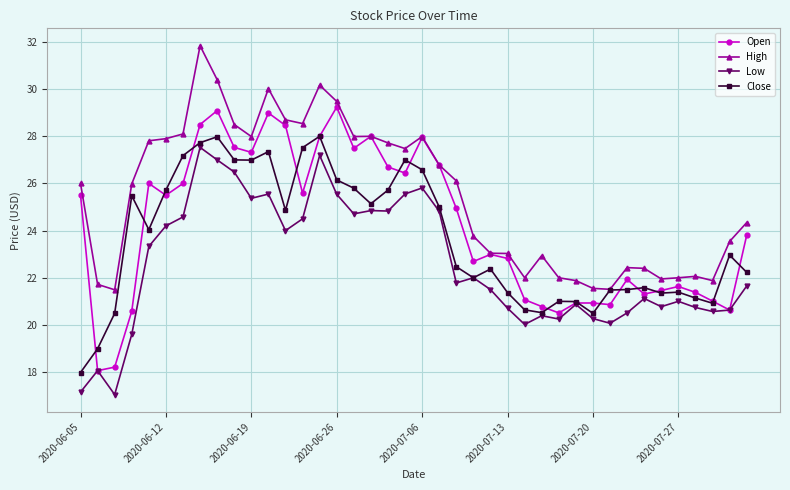

At how many categories does at least one series exceed 17?

40